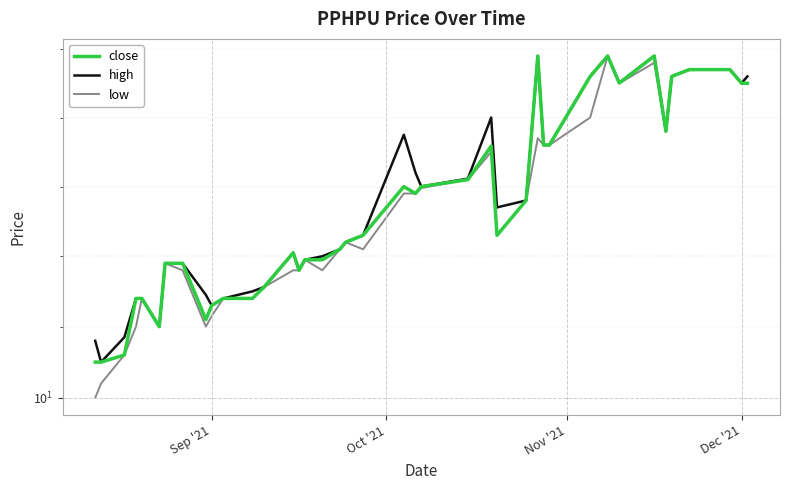

Reading left to right, extract all data points from this chart.

close: 10.1	10.1	10.1	10.1	10.1	10.1	10.2	10.2	10.1	10.1	10.1	10.1	10.2	10.2	10.2	10.2	10.2	10.2	10.2	10.2	10.3	10.3	10.3	10.3	10.4	10.2	10.3	10.5	10.4	10.4	10.5	10.5	10.5	10.5	10.4	10.5	10.5	10.5	10.4	10.4
high: 10.1	10.1	10.1	10.1	10.1	10.1	10.2	10.2	10.1	10.1	10.1	10.2	10.2	10.2	10.2	10.2	10.2	10.2	10.2	10.2	10.4	10.3	10.3	10.3	10.4	10.3	10.3	10.5	10.4	10.4	10.5	10.5	10.5	10.5	10.4	10.5	10.5	10.5	10.4	10.5
low: 10.0	10.0	10.1	10.1	10.1	10.1	10.2	10.2	10.1	10.1	10.1	10.1	10.2	10.2	10.2	10.2	10.2	10.2	10.2	10.2	10.3	10.3	10.3	10.3	10.3	10.2	10.3	10.4	10.4	10.4	10.4	10.5	10.4	10.5	10.4	10.5	10.5	10.5	10.4	10.4